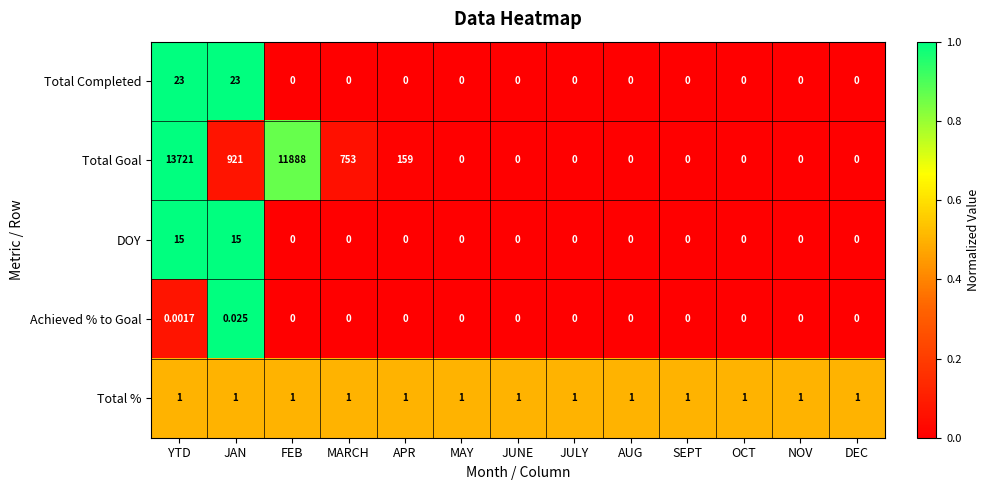

Is the value of Total Completed at JULY greater than the value of Total % at MARCH?

No